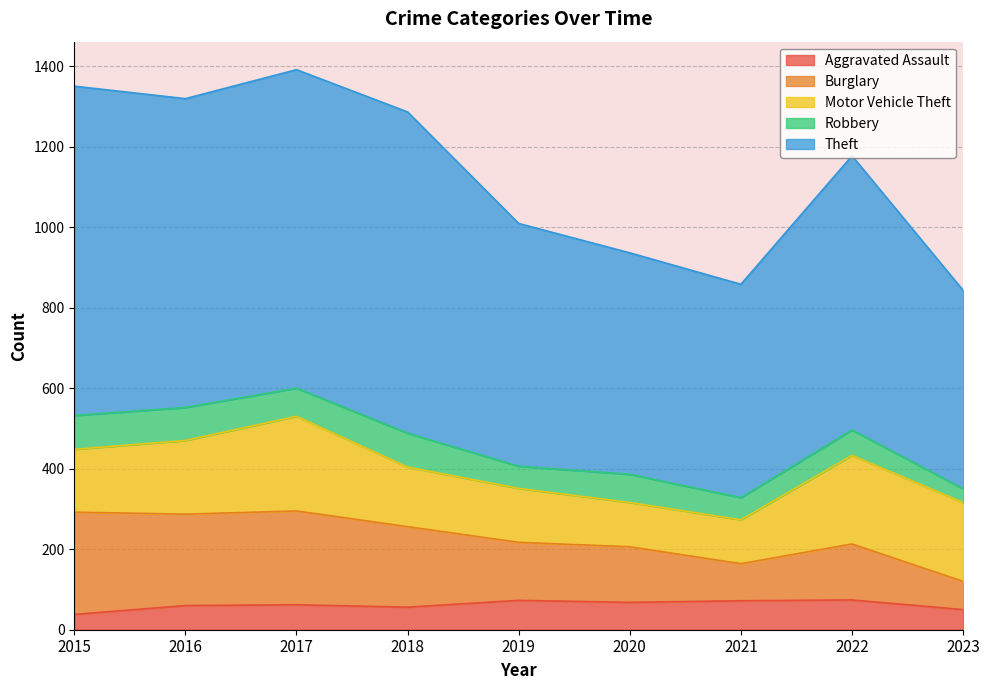

What is the minimum value shown in the chart?

38